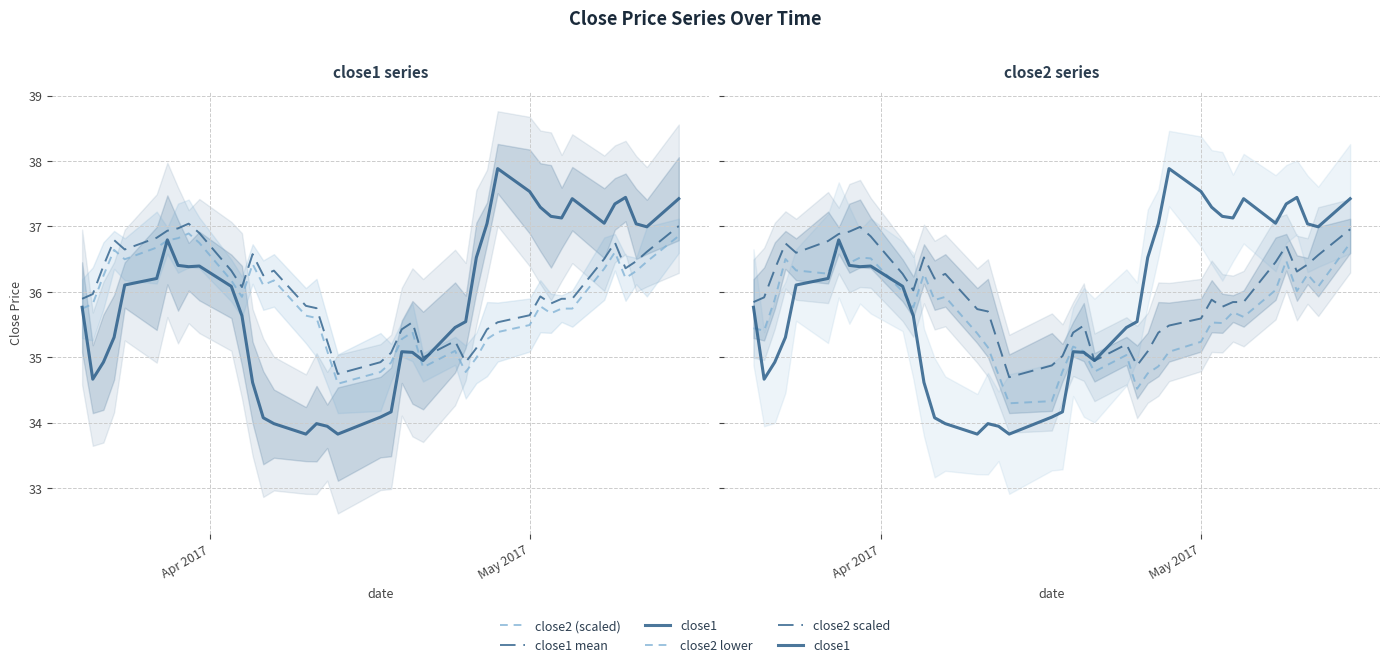

How many values in the close2 (scaled) series are below 35?

6